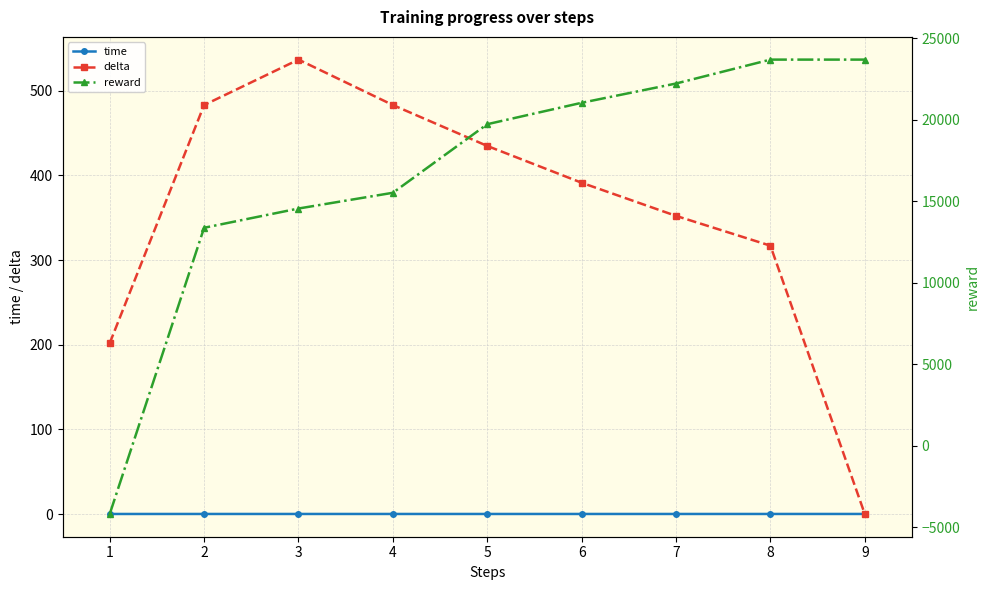

Where does the reward series first go above 19719?

5